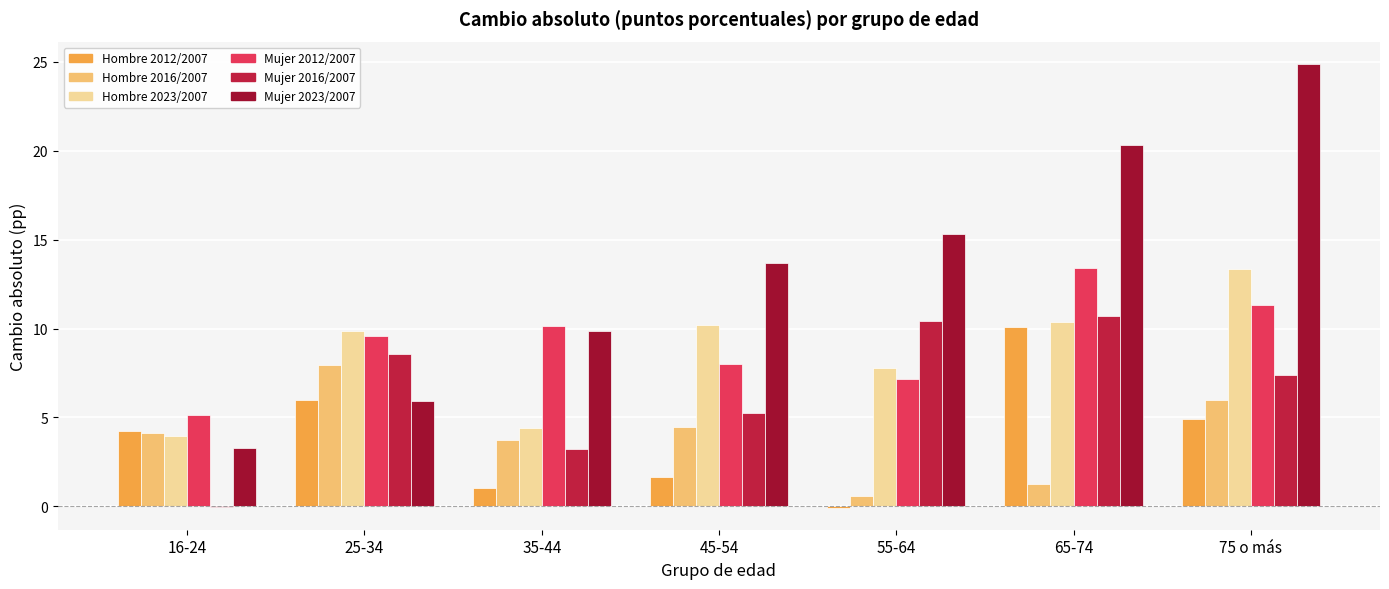

True or false: Hombre 2023/2007 has a value of 3.0 at 75 o más.

False